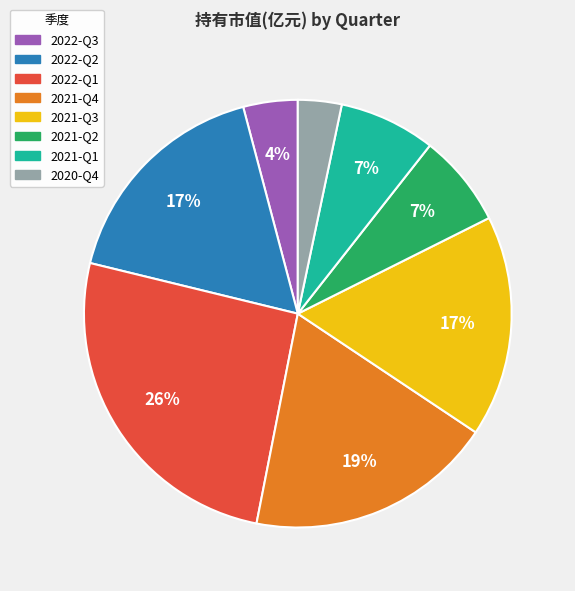

Is there any slice that represents more than half of the pie?

No